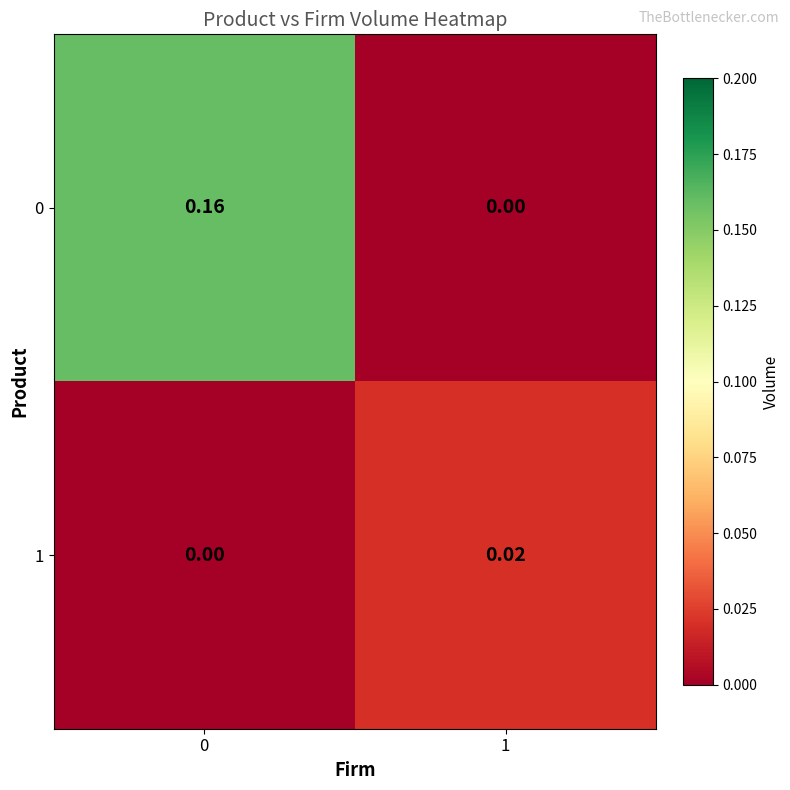

Is the value of 0 at 1 greater than the value of 1 at 1?

No